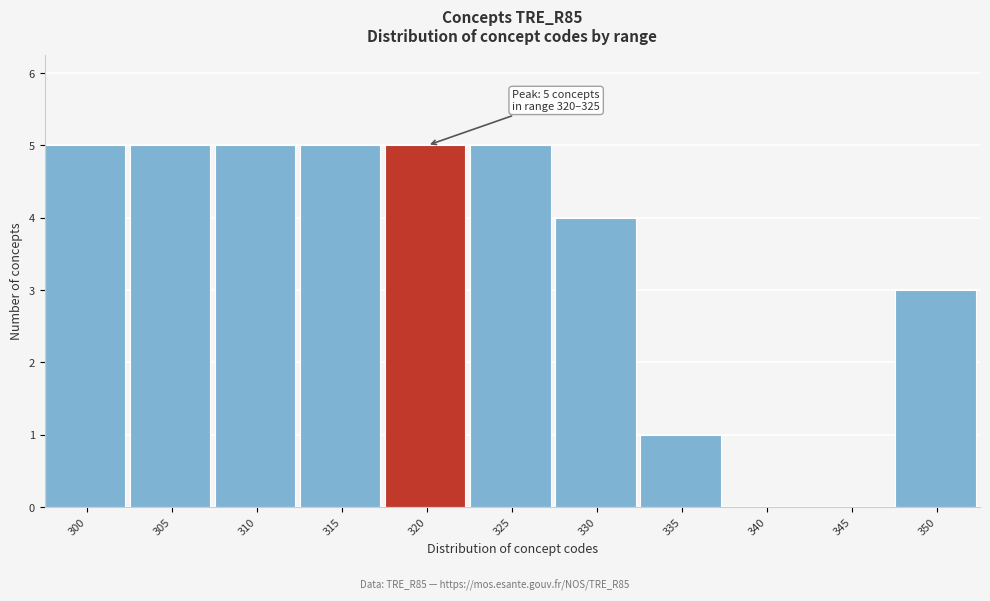

Reading right to left, transcribe all the data shown in this chart.

350=3	345=0	340=0	335=1	330=4	325=5	320=5	315=5	310=5	305=5	300=5